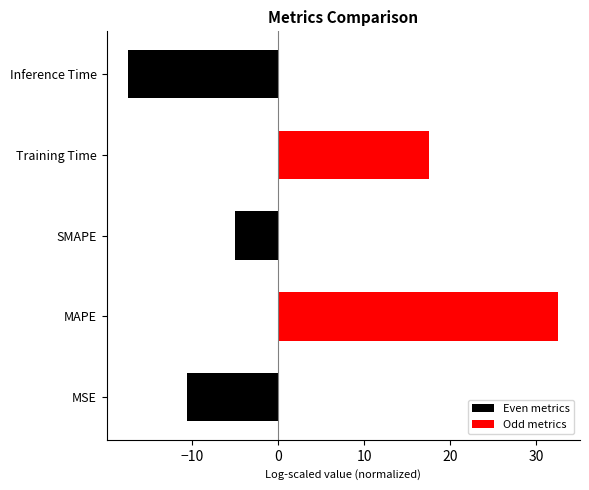

Reading right to left, transcribe all the data shown in this chart.

Even metrics: -17.4	0.0	-5.0	0.0	-10.6
Odd metrics: 0.0	17.5	0.0	32.6	0.0